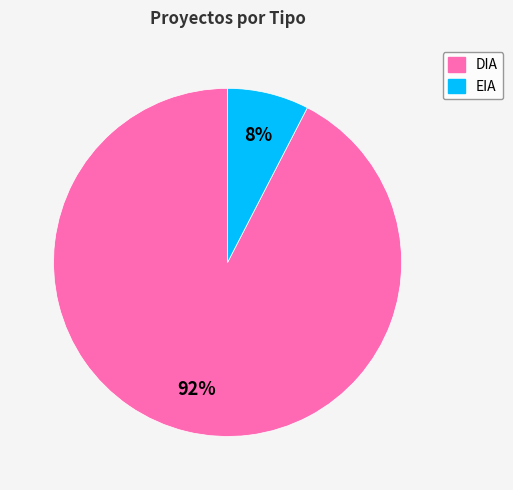

Combined, do DIA and EIA account for over 50%?

Yes